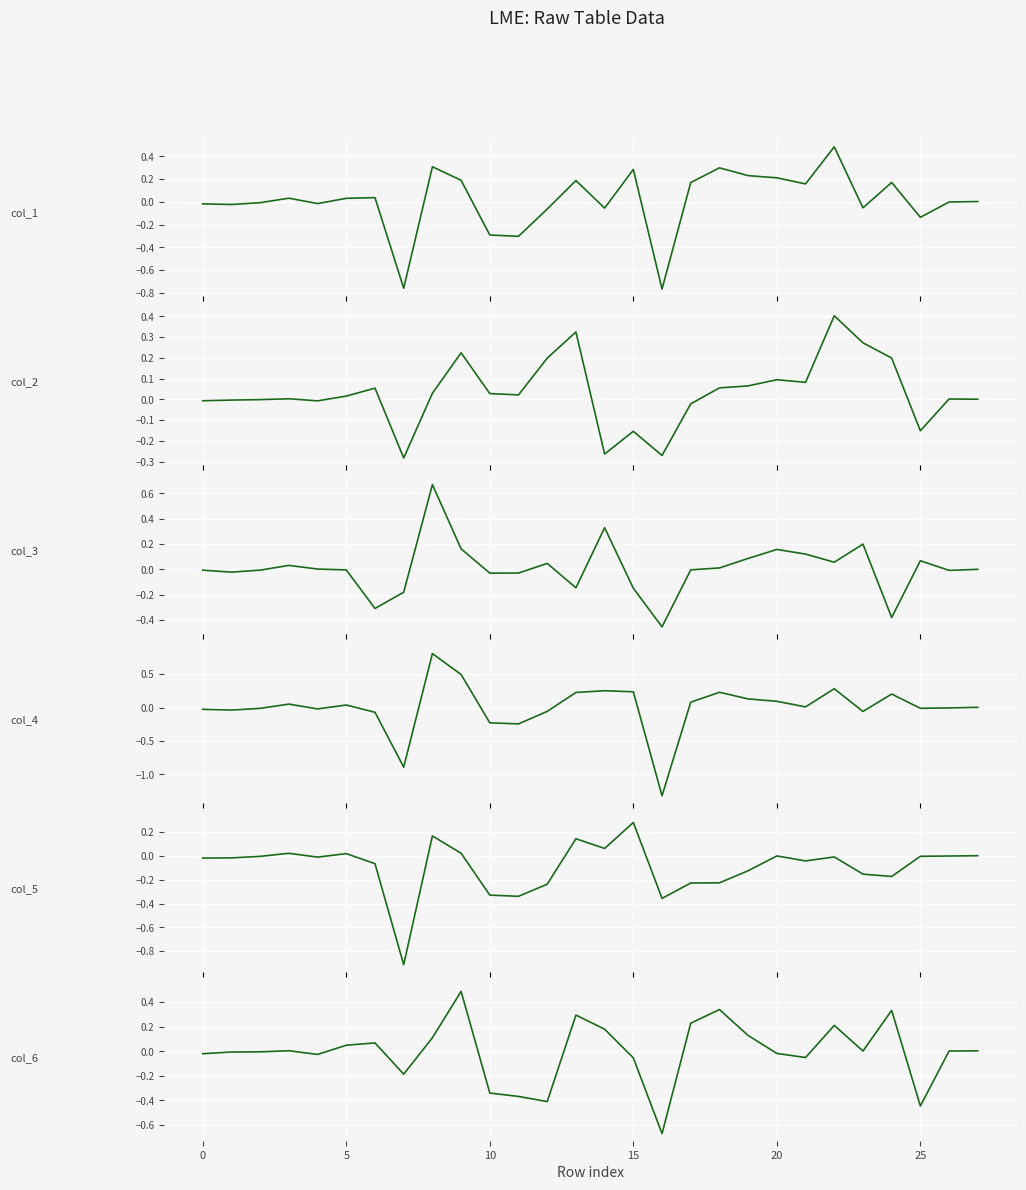

Reading left to right, what are all the values shown in this chart?

col_1: -0.0	-0.0	-0.0	0.0	-0.0	0.0	0.0	-0.8	0.3	0.2	-0.3	-0.3	-0.1	0.2	-0.1	0.3	-0.8	0.2	0.3	0.2	0.2	0.2	0.5	-0.1	0.2	-0.1	-0.0	0.0
col_2: -0.0	-0.0	-0.0	0.0	-0.0	0.0	0.1	-0.3	0.0	0.2	0.0	0.0	0.2	0.3	-0.3	-0.2	-0.3	-0.0	0.1	0.1	0.1	0.1	0.4	0.3	0.2	-0.2	0.0	0.0
col_3: -0.0	-0.0	-0.0	0.0	0.0	-0.0	-0.3	-0.2	0.7	0.2	-0.0	-0.0	0.0	-0.1	0.3	-0.1	-0.5	-0.0	0.0	0.1	0.2	0.1	0.1	0.2	-0.4	0.1	-0.0	-0.0
col_4: -0.0	-0.0	-0.0	0.1	-0.0	0.0	-0.1	-0.9	0.8	0.5	-0.2	-0.2	-0.1	0.2	0.3	0.2	-1.3	0.1	0.2	0.1	0.1	0.0	0.3	-0.1	0.2	-0.0	-0.0	0.0
col_5: -0.0	-0.0	-0.0	0.0	-0.0	0.0	-0.1	-0.9	0.2	0.0	-0.3	-0.3	-0.2	0.1	0.1	0.3	-0.4	-0.2	-0.2	-0.1	-0.0	-0.0	-0.0	-0.2	-0.2	-0.0	-0.0	0.0
col_6: -0.0	-0.0	-0.0	0.0	-0.0	0.0	0.1	-0.2	0.1	0.5	-0.3	-0.4	-0.4	0.3	0.2	-0.1	-0.7	0.2	0.3	0.1	-0.0	-0.1	0.2	0.0	0.3	-0.4	0.0	0.0